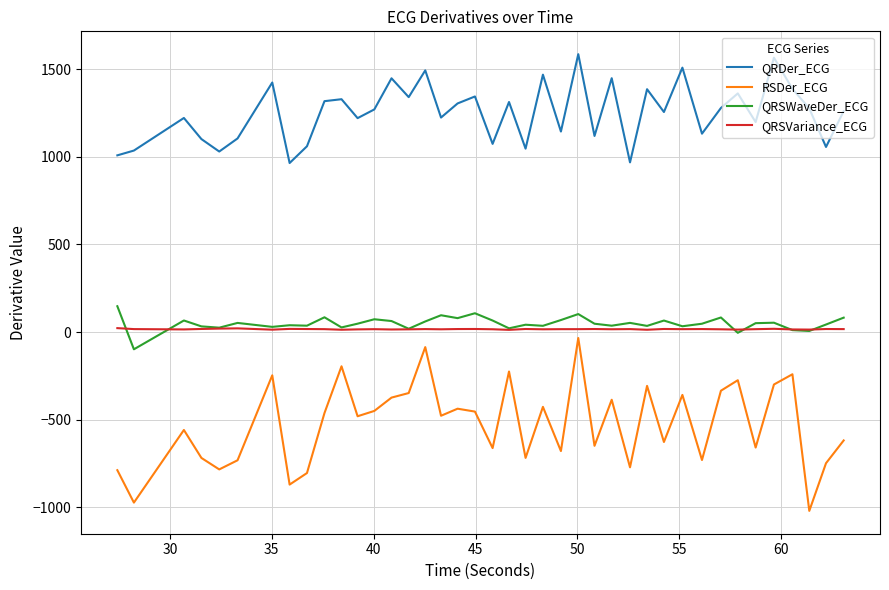

Which series has the largest total across all categories?

QRDer_ECG